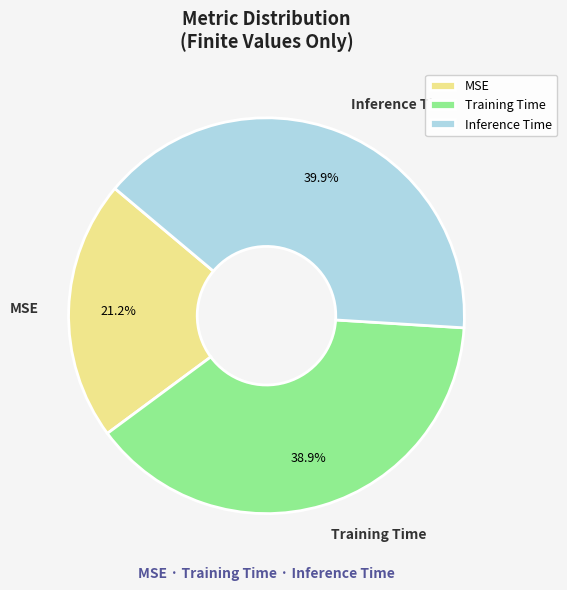

True or false: Training Time accounts for 32% of the total.

False